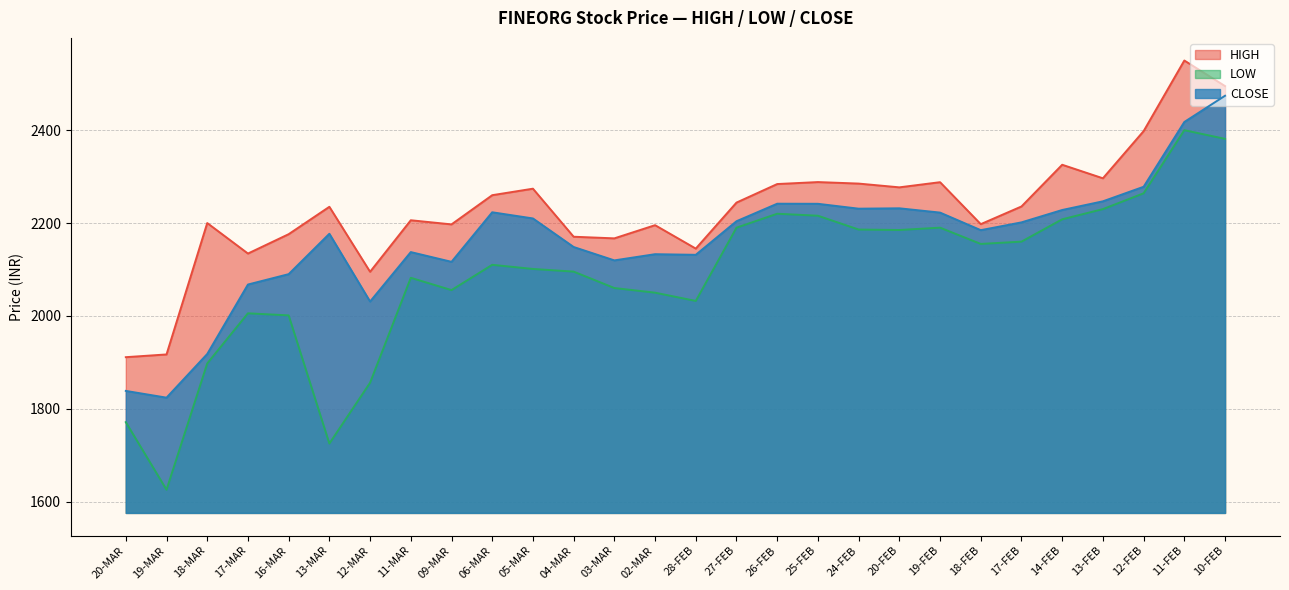

Reading left to right, transcribe all the data shown in this chart.

HIGH: 1911.0	1917.0	2200.0	2134.3	2176.0	2235.0	2095.0	2206.0	2197.1	2260.0	2274.0	2170.5	2167.0	2195.4	2144.9	2244.1	2284.0	2288.2	2285.0	2276.9	2288.0	2197.6	2235.7	2325.6	2296.4	2398.0	2550.1	2495.0
LOW: 1771.0	1625.5	1897.5	2005.5	2001.0	1725.0	1856.0	2082.1	2055.6	2110.0	2101.1	2095.3	2060.0	2050.0	2032.2	2190.0	2220.1	2215.8	2186.0	2185.0	2190.1	2155.0	2159.9	2208.1	2230.0	2264.1	2400.0	2381.3
CLOSE: 1838.4	1823.8	1917.9	2067.6	2089.9	2176.9	2030.9	2137.4	2116.4	2223.2	2209.9	2148.4	2119.6	2132.9	2131.6	2203.9	2241.7	2241.4	2230.9	2231.8	2222.5	2184.7	2201.4	2228.1	2246.8	2278.2	2417.7	2474.2